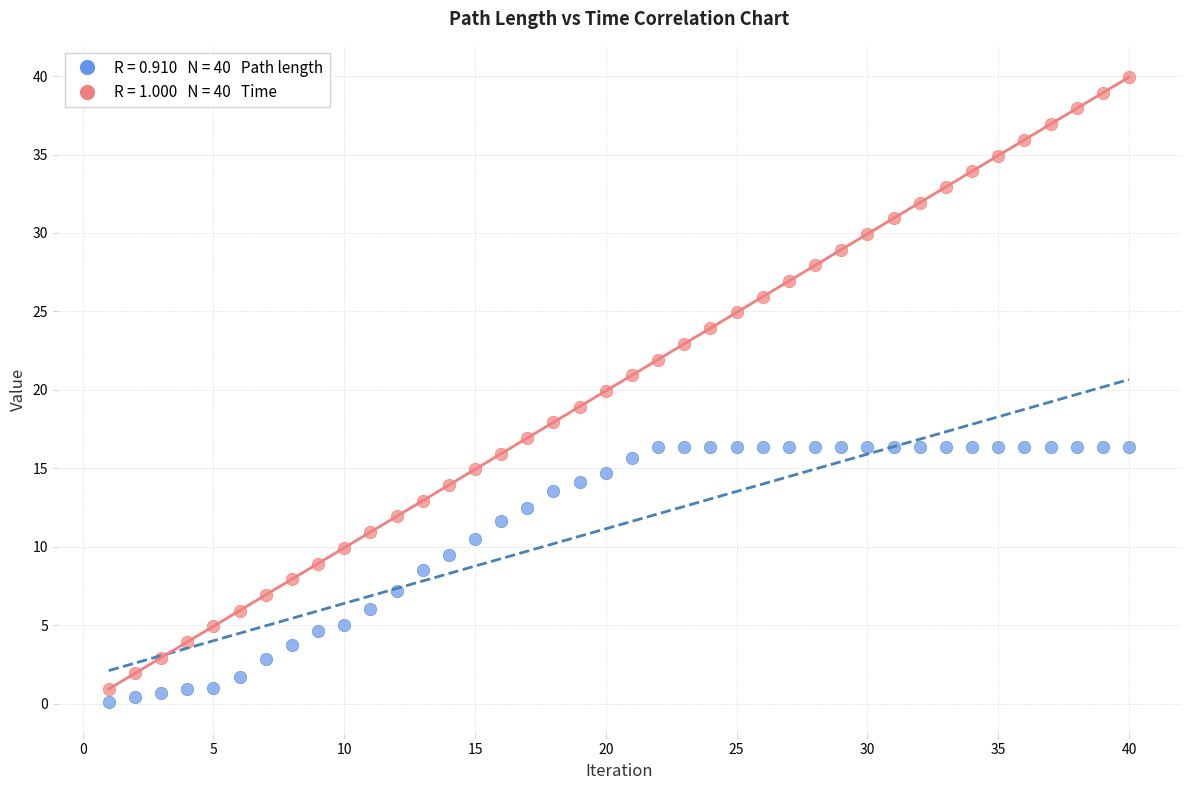

Across all data points, what is the range of X values (max minus min)?

39.0